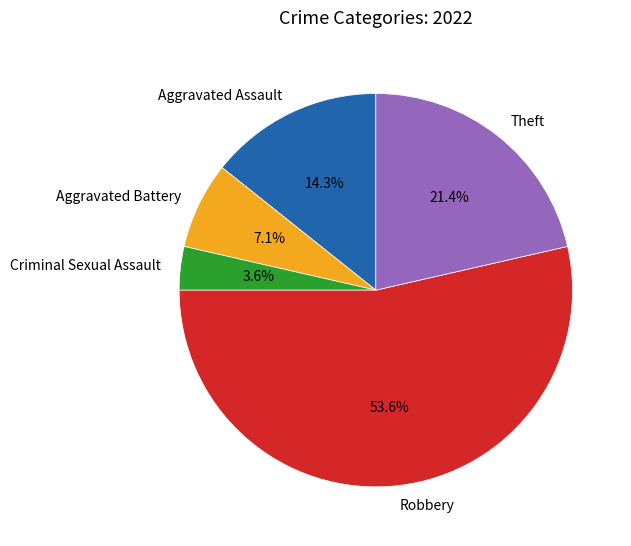

How many segments does this pie chart have?

5